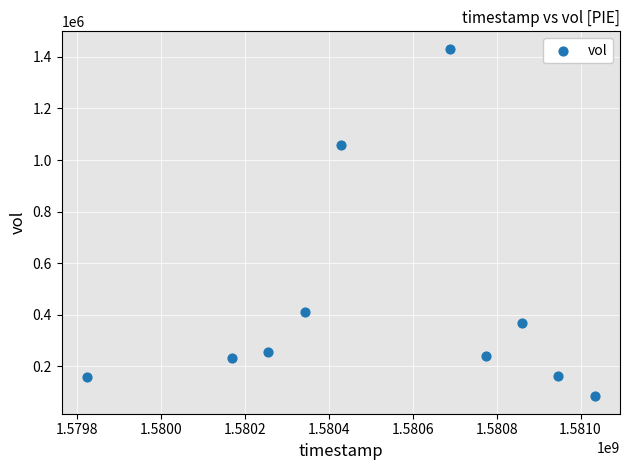

What is the average X value?

1580532480